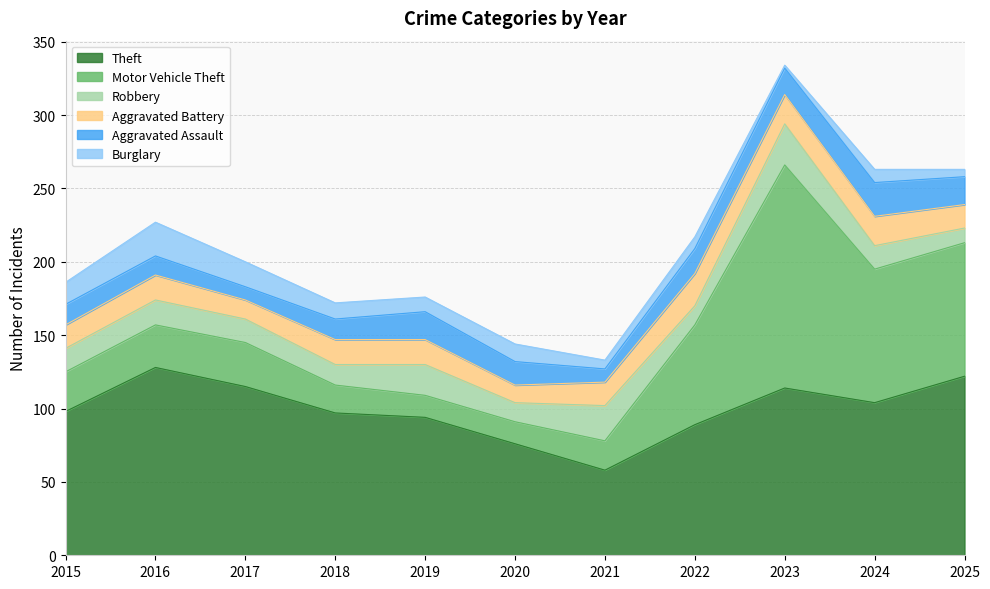

Where is the first local minimum for Aggravated Assault?

2017